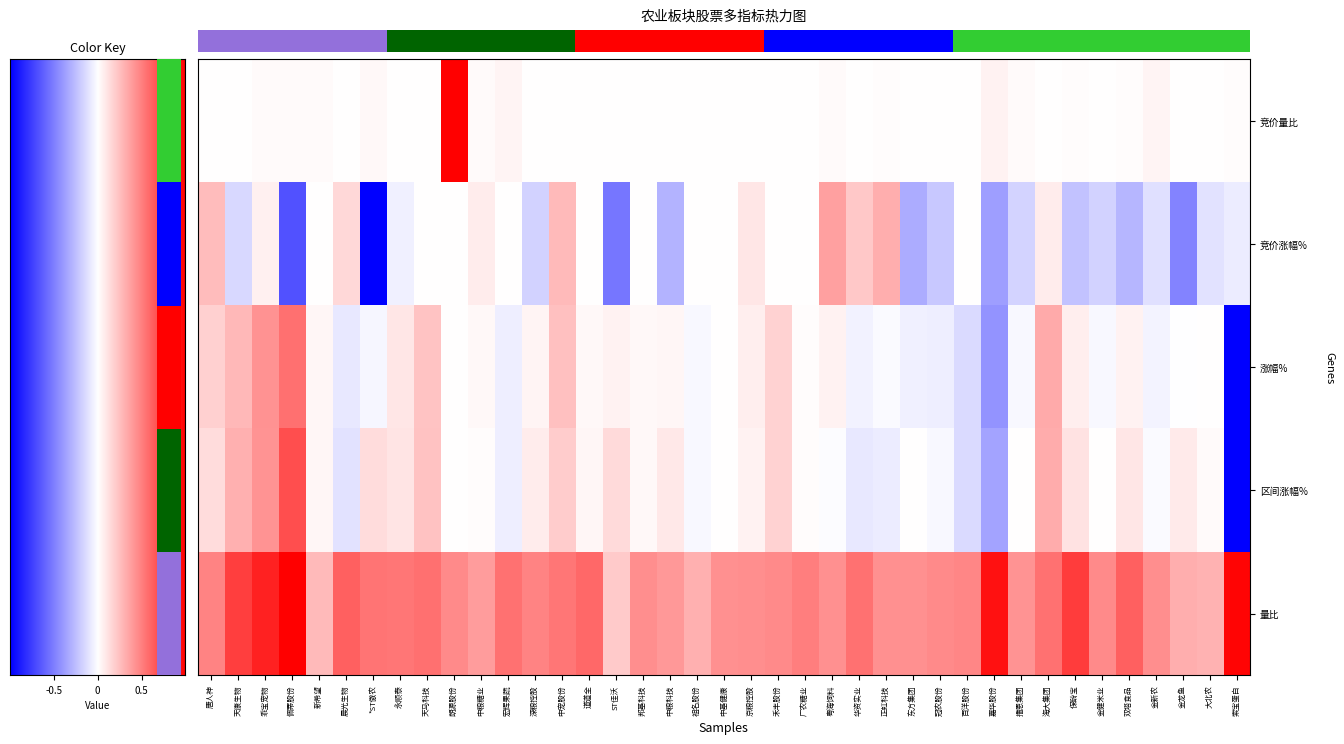

Which series changed the most between 新希望 and 中粮糖业?

量比